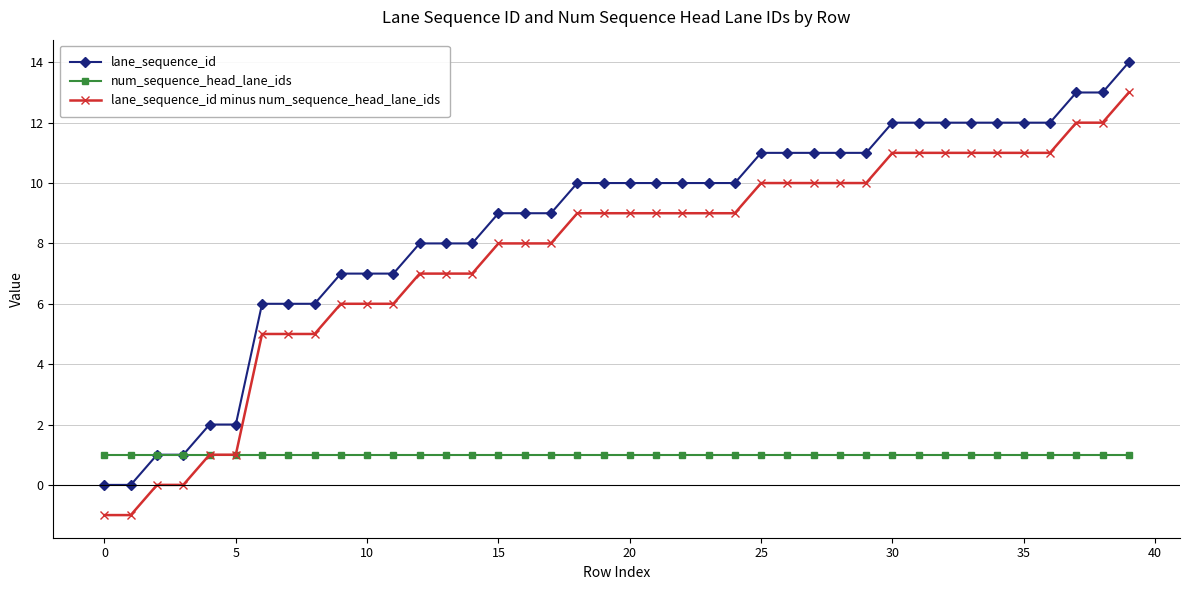

True or false: lane_sequence_id minus num_sequence_head_lane_ids and lane_sequence_id cross at least once.

False